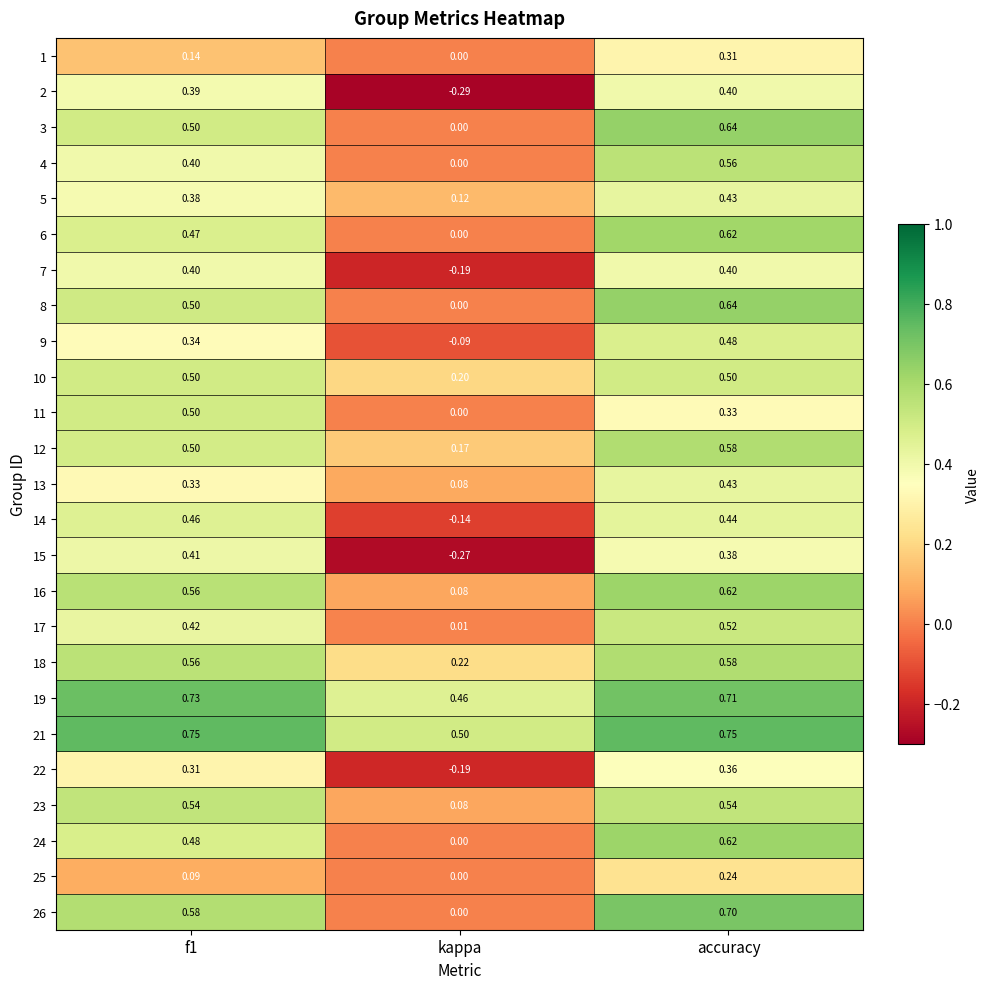

Is the value of 9 at kappa greater than the value of 13 at f1?

No